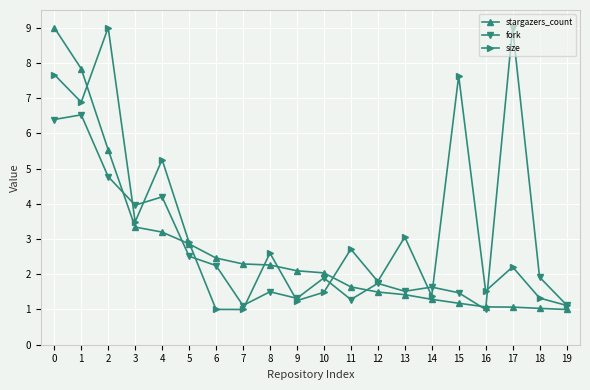

Where do size and fork first cross each other?

2 and 3